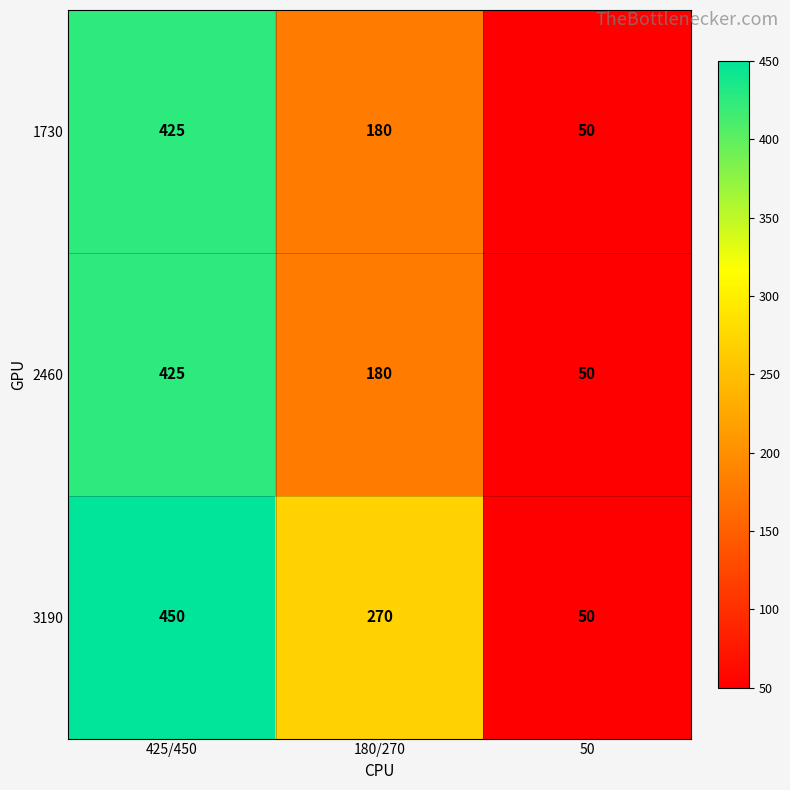

At which label is 3190 closest to 250?

180/270